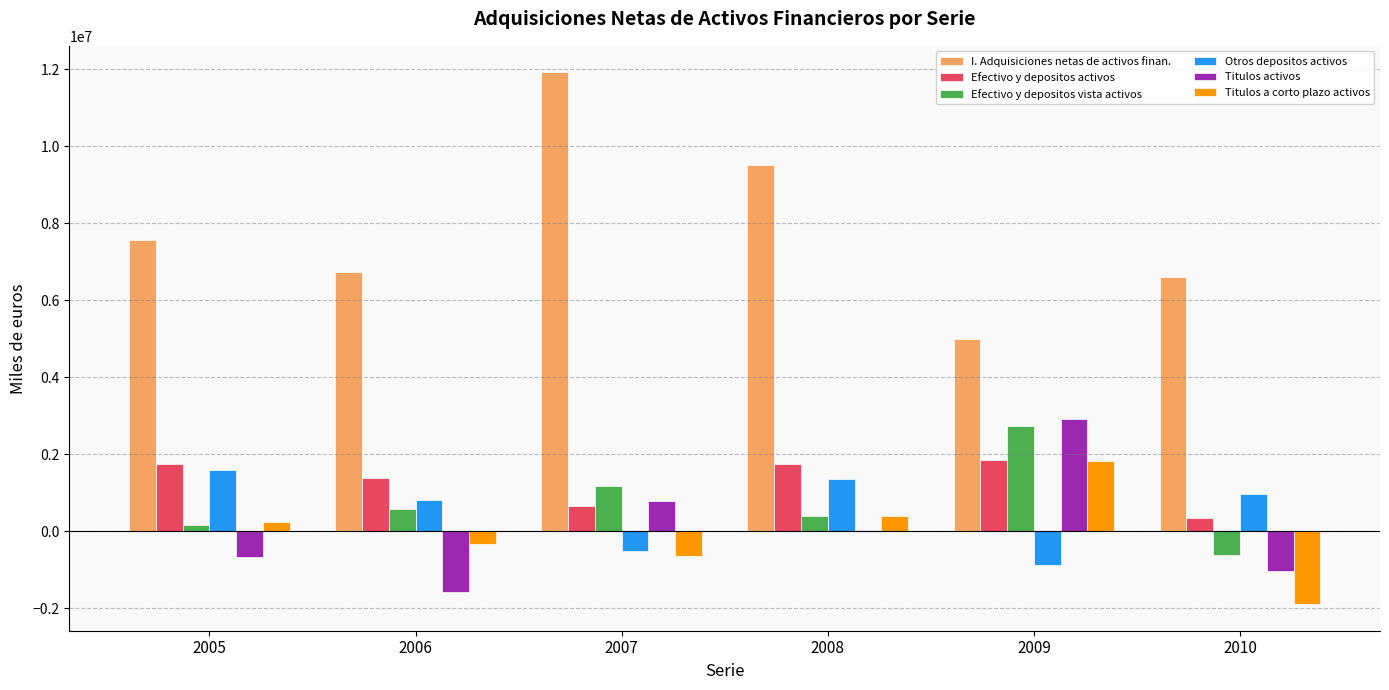

At which label is Otros depositos activos closest to 353996?

2006